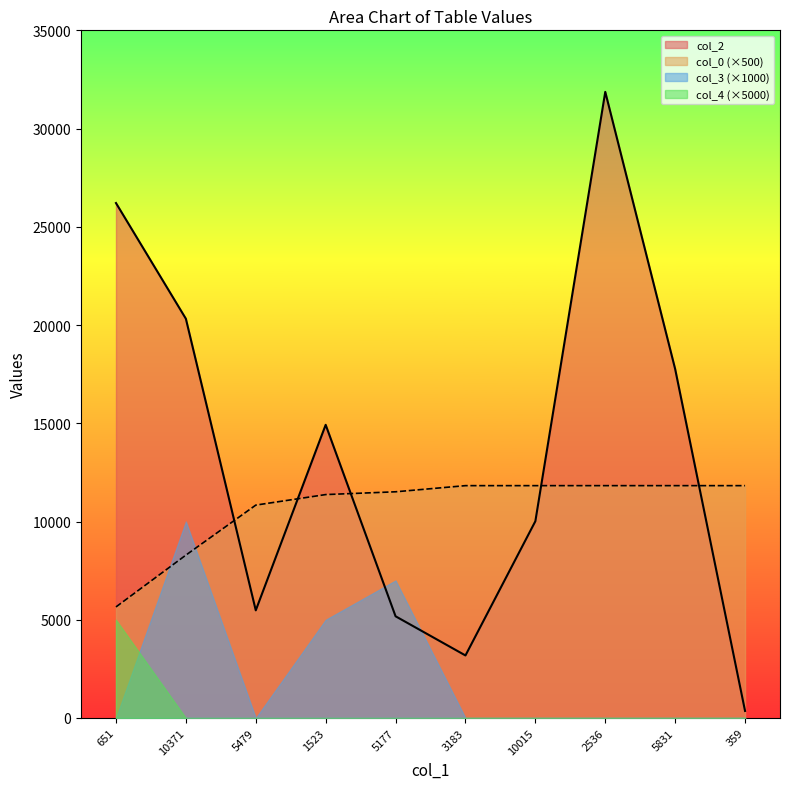

What is the maximum value for col_2?

31868.0